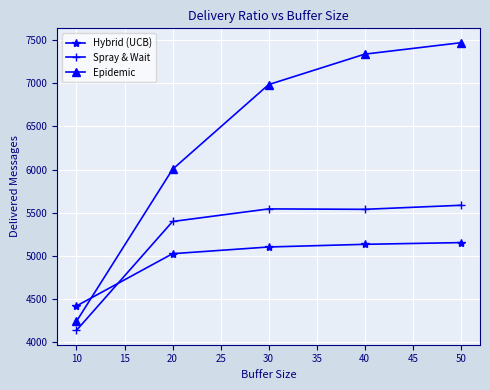

What value does the Spray & Wait series have at 20?

5398.0